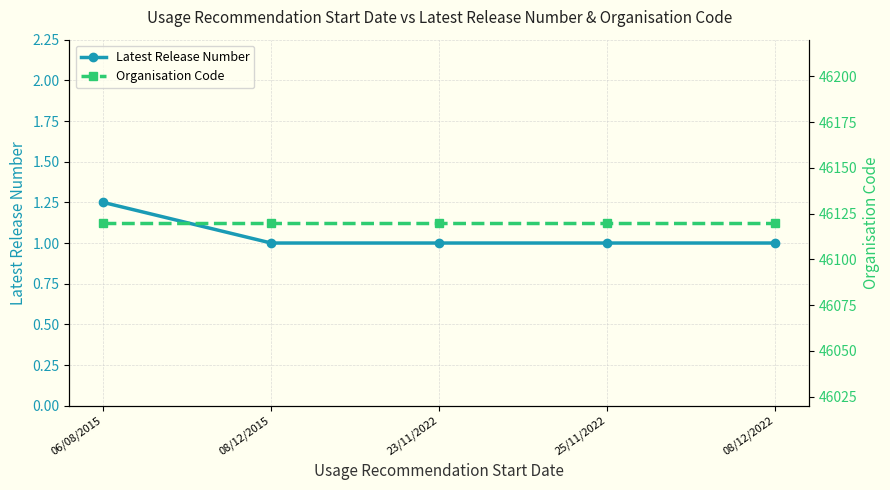

Does the chart display data point markers on the line(s)?

Yes